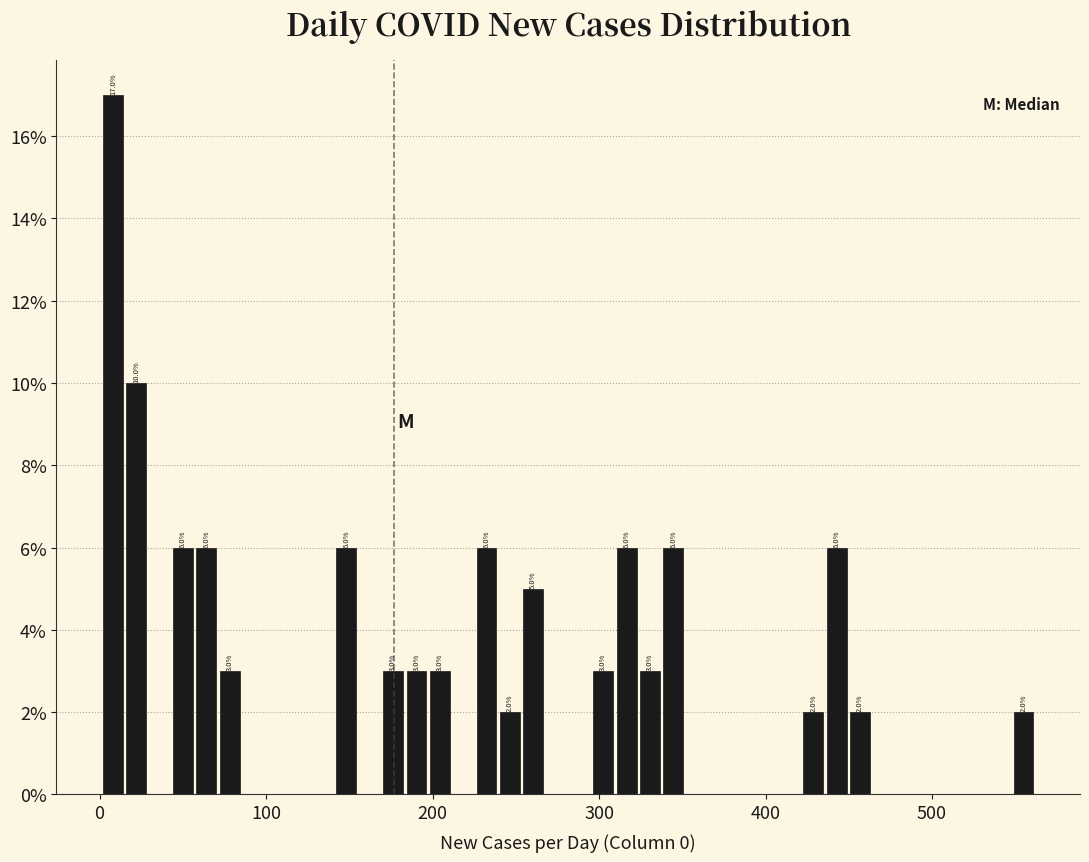

Around what value on the x-axis is the tallest bar? Give the approximate position of its centre, as read against the axis.

10